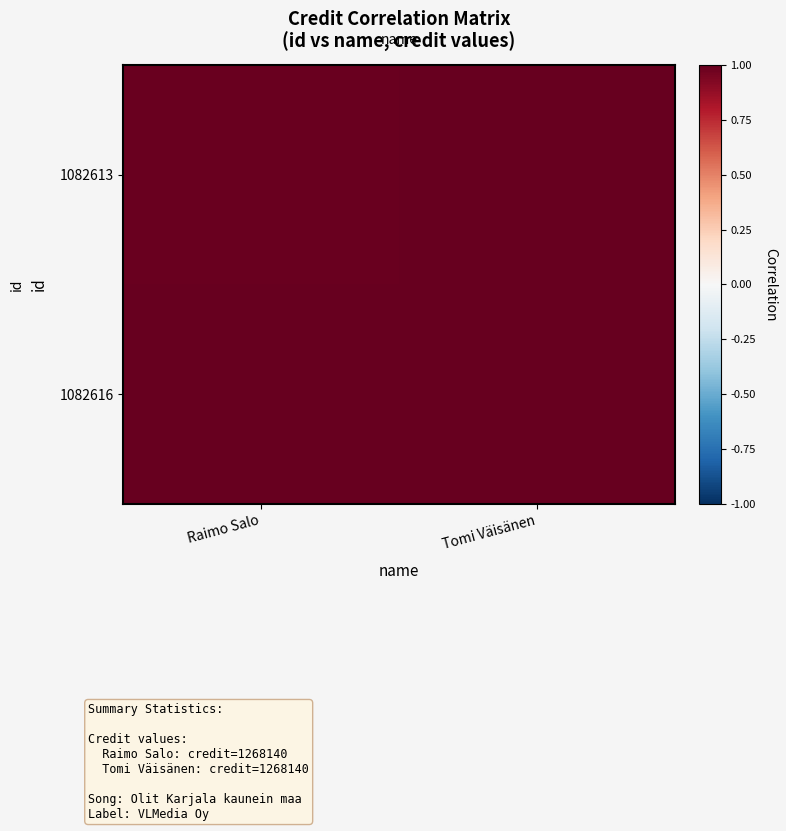

Reading left to right, transcribe all the data shown in this chart.

1082613: Raimo Salo=1.0	Tomi Väisänen=1.0
1082616: Raimo Salo=1.0	Tomi Väisänen=1.0